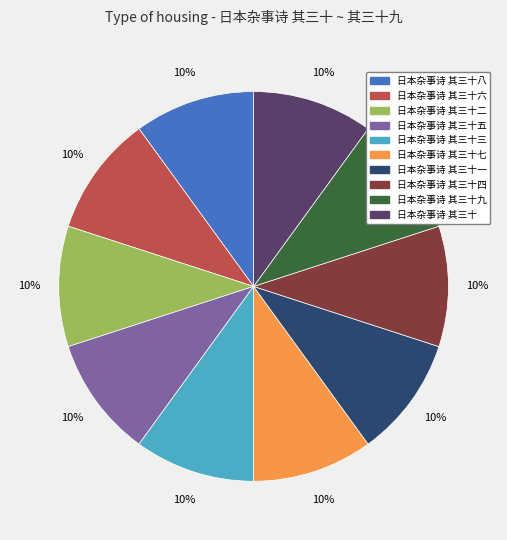

Is there any slice that represents more than half of the pie?

No